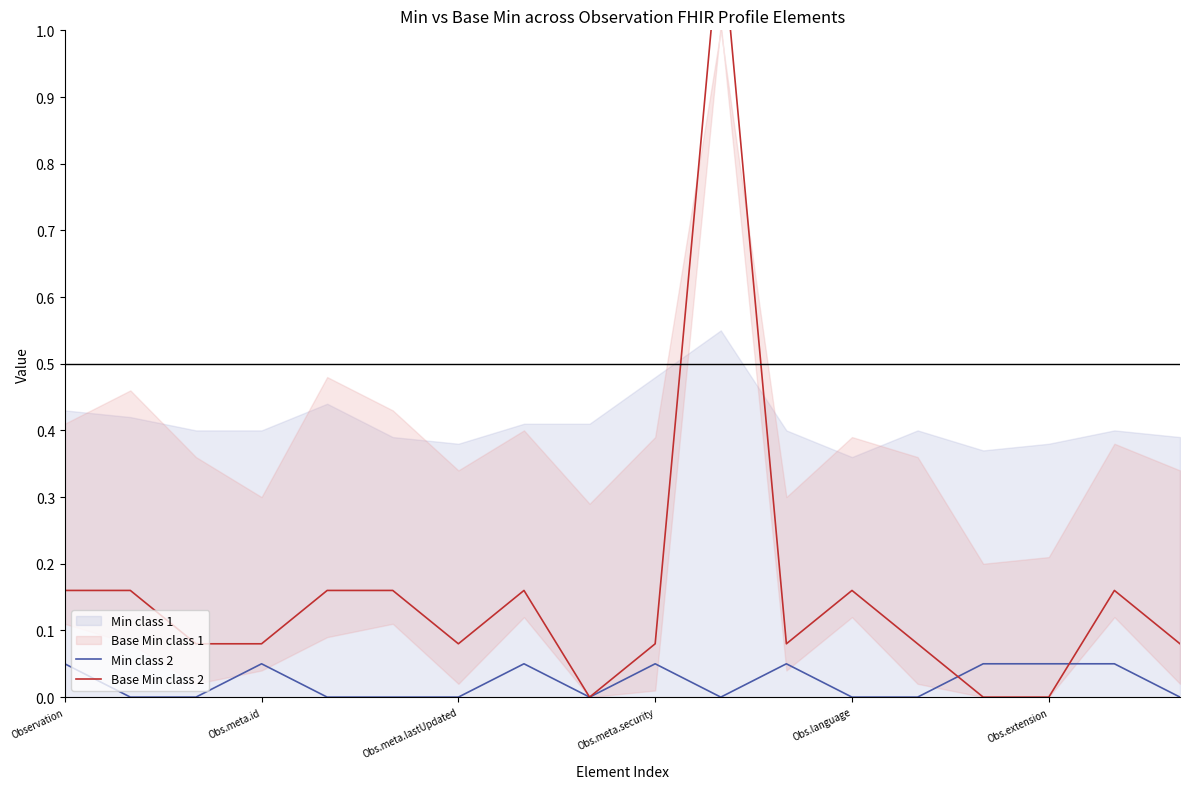

Reading left to right, extract all data points from this chart.

Min class 2: 0.1	0.0	0.0	0.1	0.0	0.0	0.0	0.1	0.0	0.1	0.0	0.1	0.0	0.0	0.1	0.1	0.1	0.0
Base Min class 2: 0.2	0.2	0.1	0.1	0.2	0.2	0.1	0.2	0.0	0.1	1.2	0.1	0.2	0.1	0.0	0.0	0.2	0.1